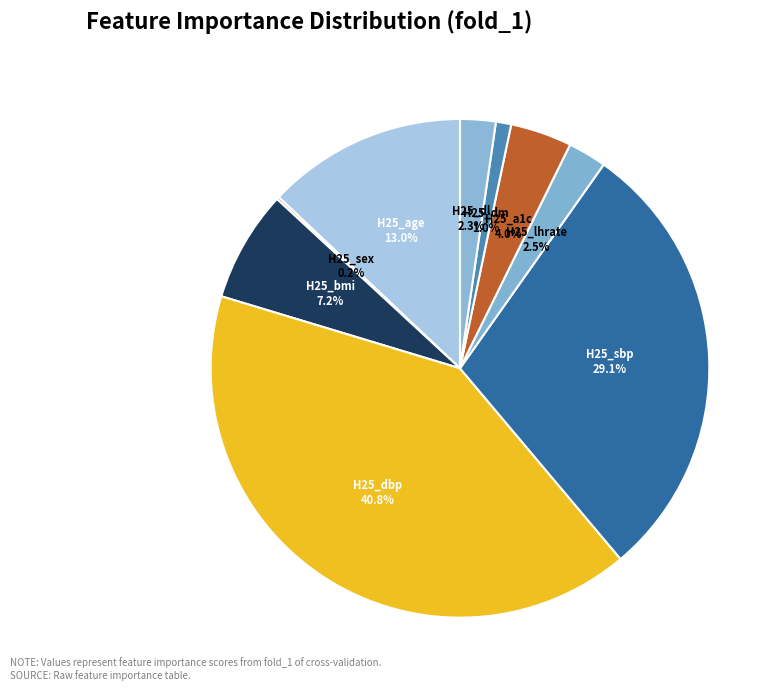

What is the ratio of the value at H25_a1c to the value at H25_sbp?

0.1